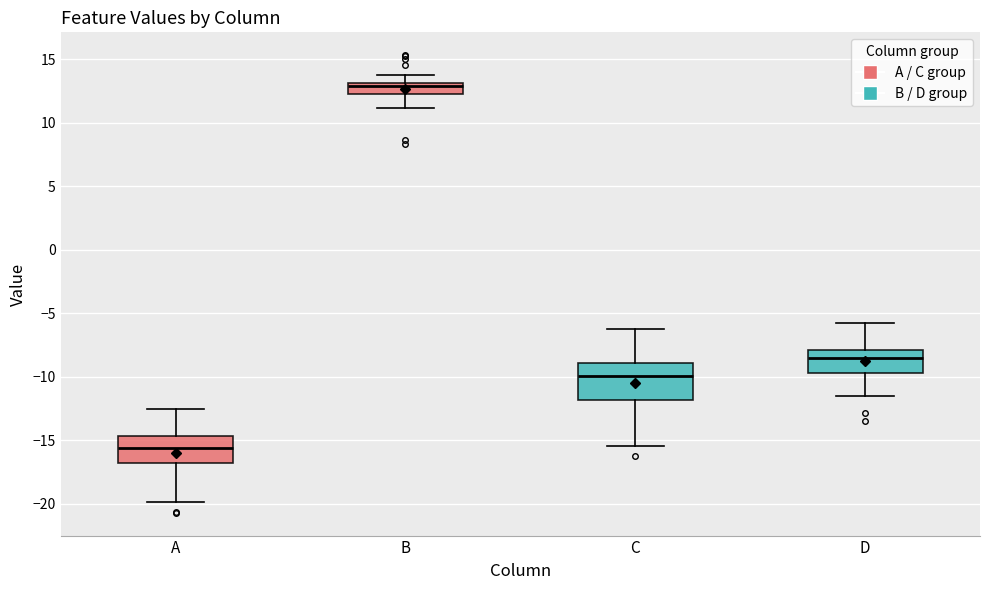

Which box has the highest median line?

B